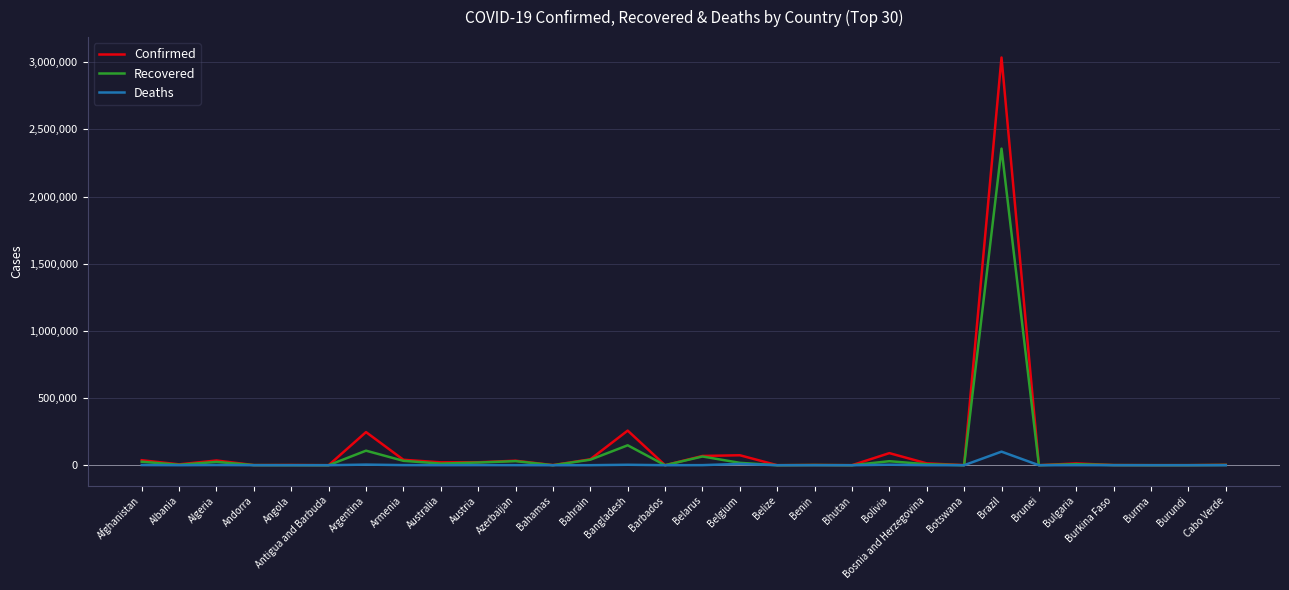

At how many categories does at least one series exceed 456145?

1